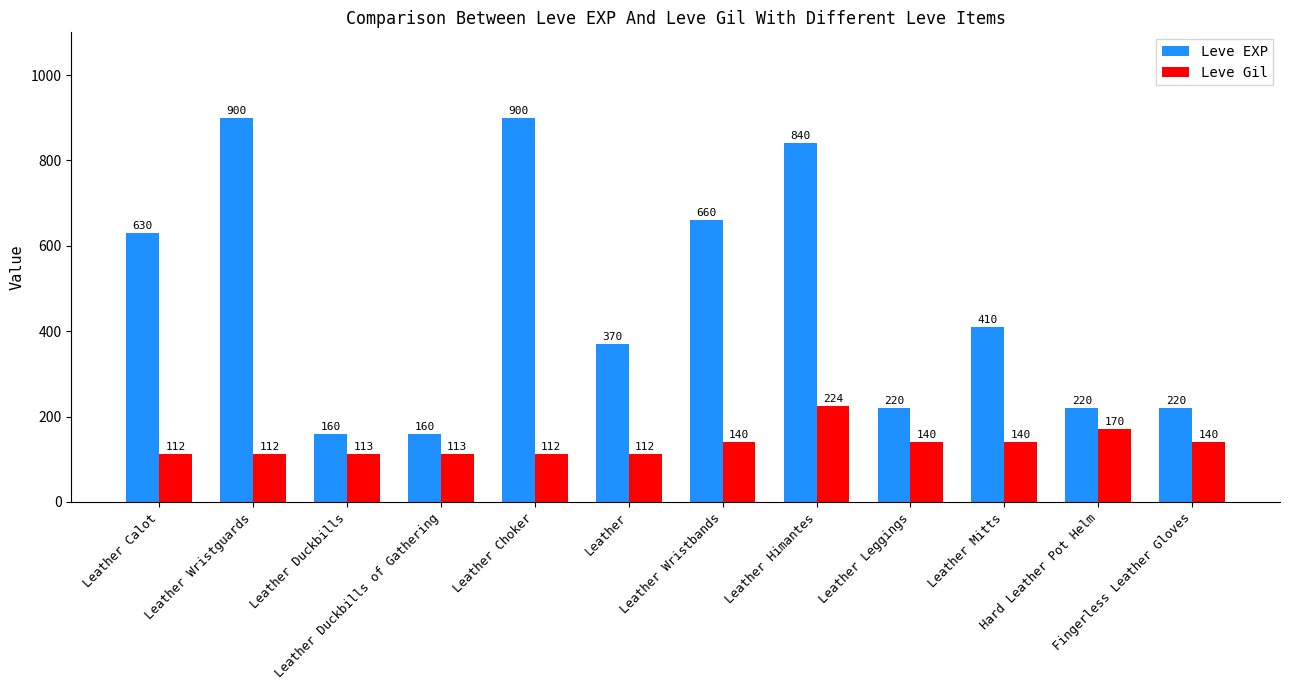

Which series has the widest spread of values?

Leve EXP